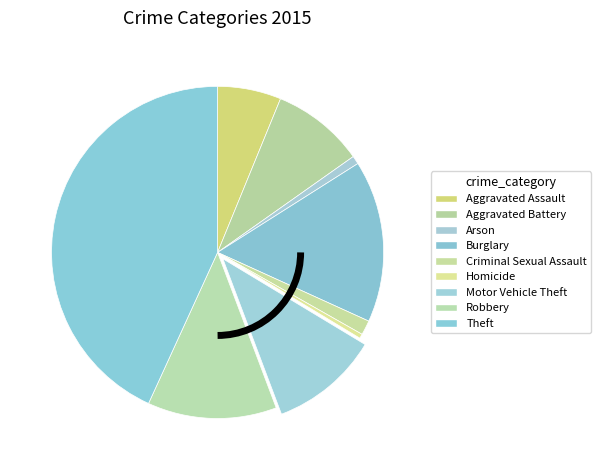

How many slices are in this pie chart?

9